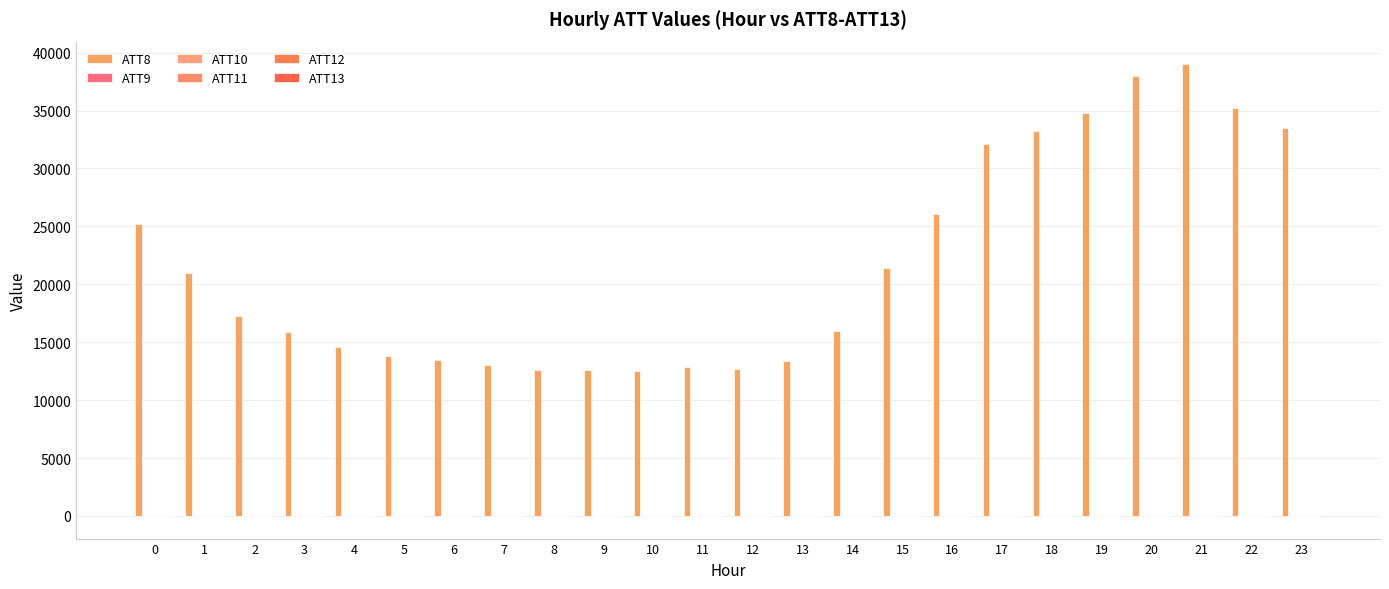

What is the total value across all series at 22?

35203.6